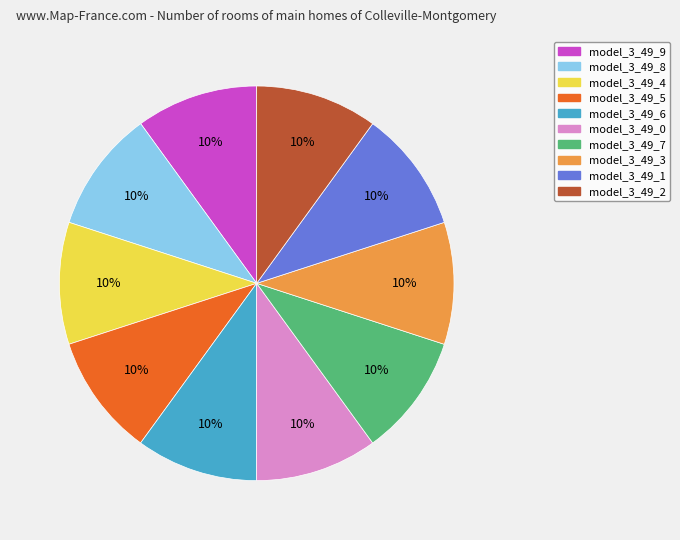

To the nearest percent, what percentage of the pie is model_3_49_1?

10%